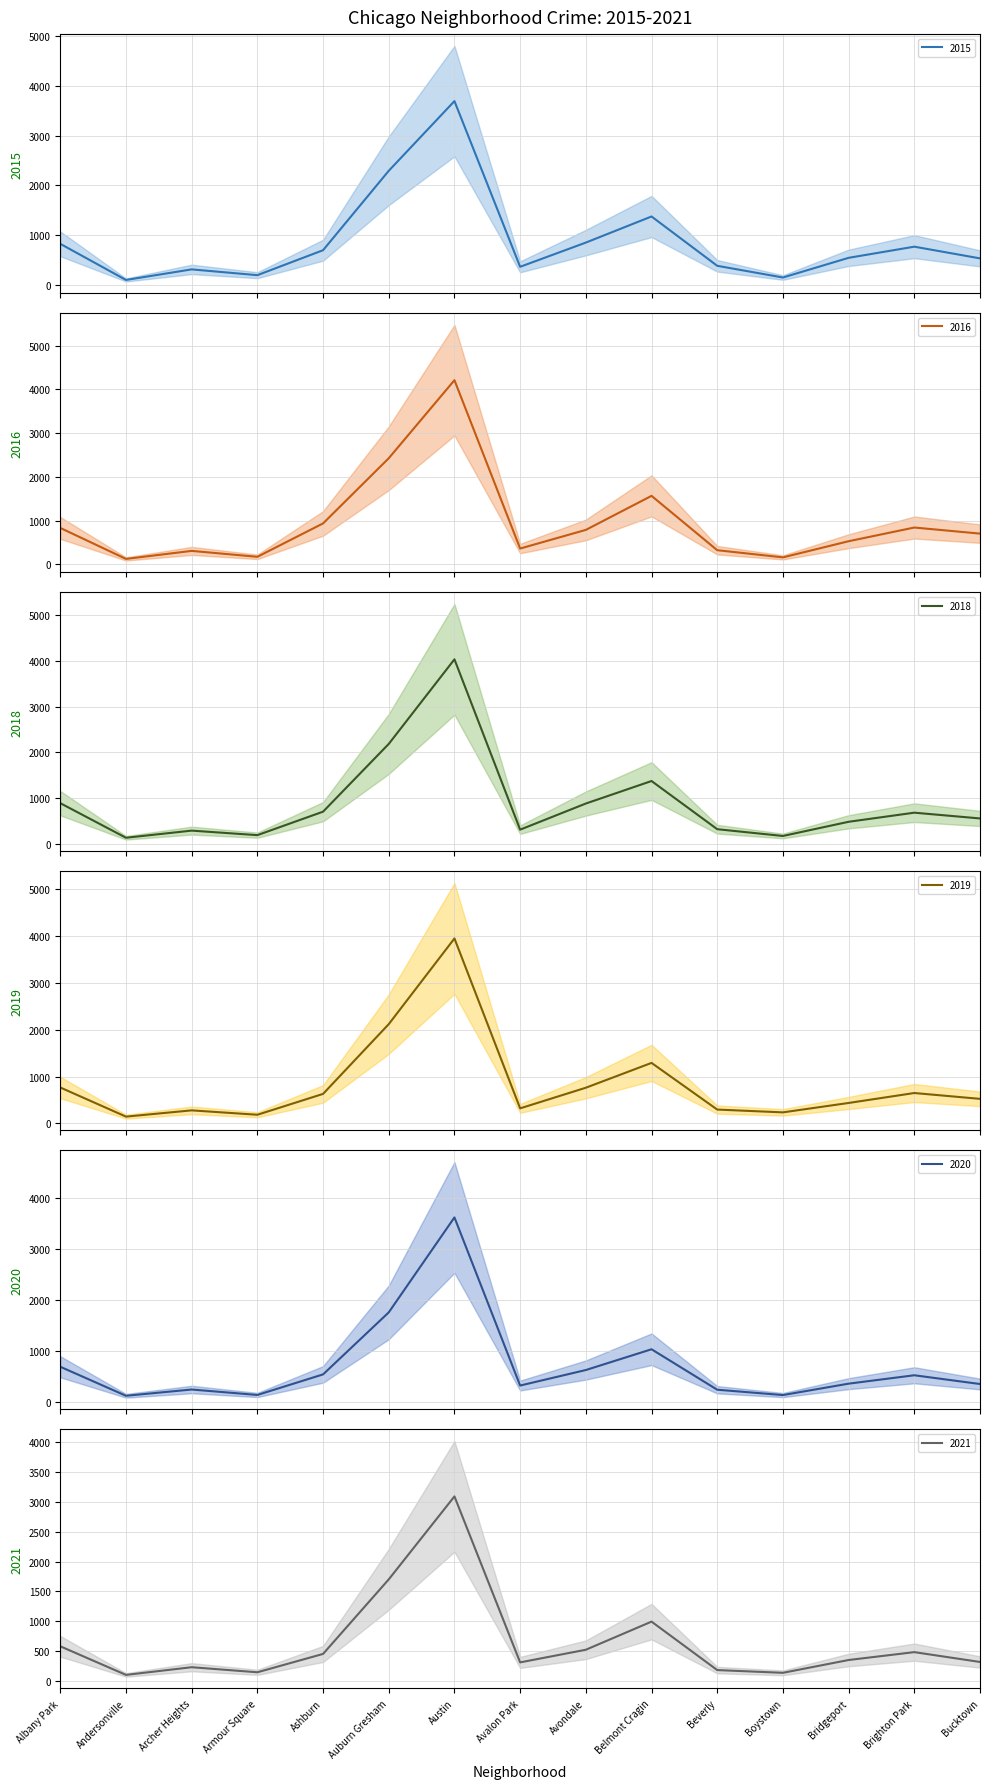

Which label corresponds to the largest value in the chart?

Austin